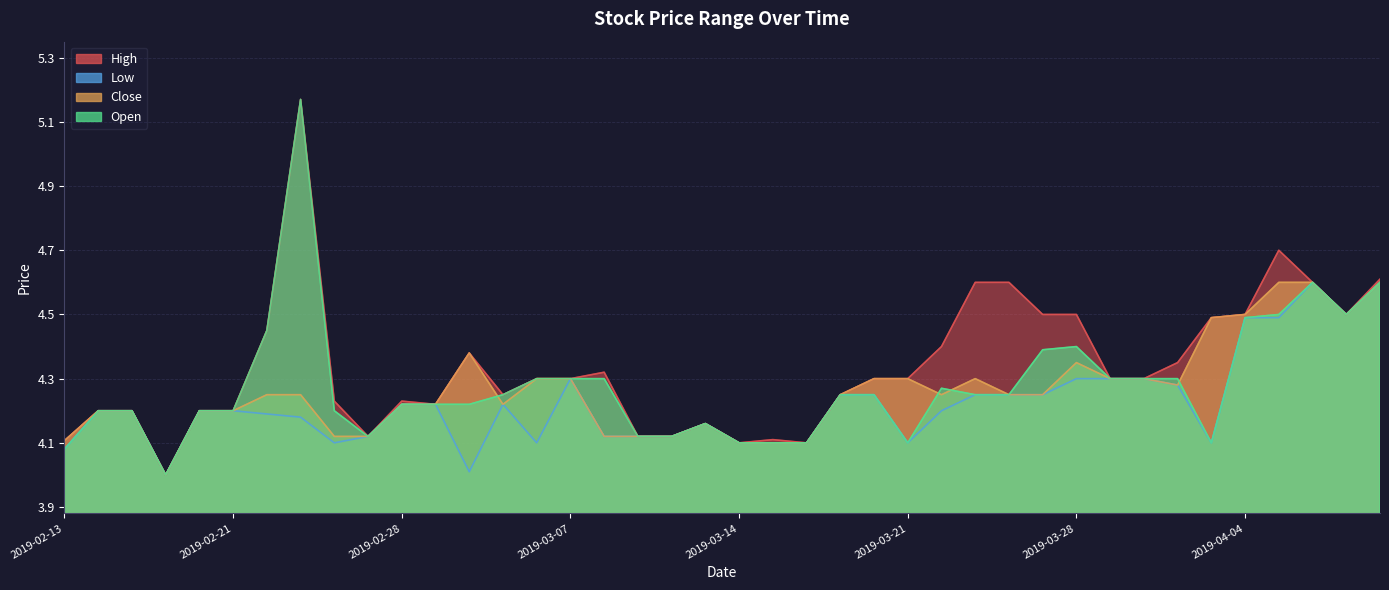

Does the chart display data point markers on the line(s)?

No